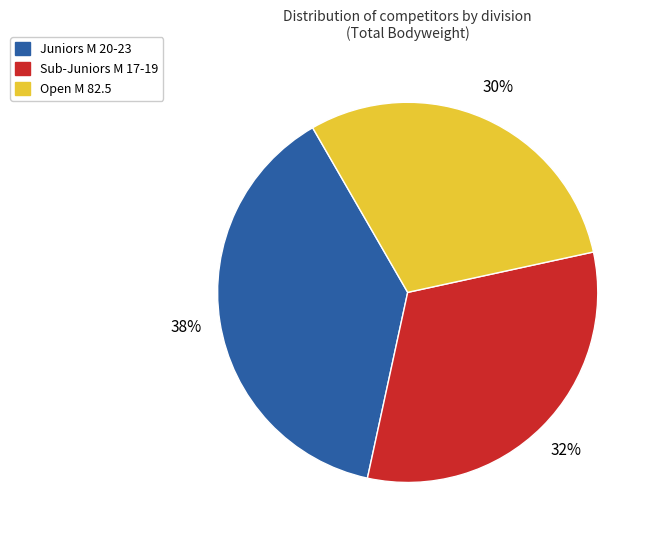

What is the largest slice in the pie chart?

Juniors M 20-23